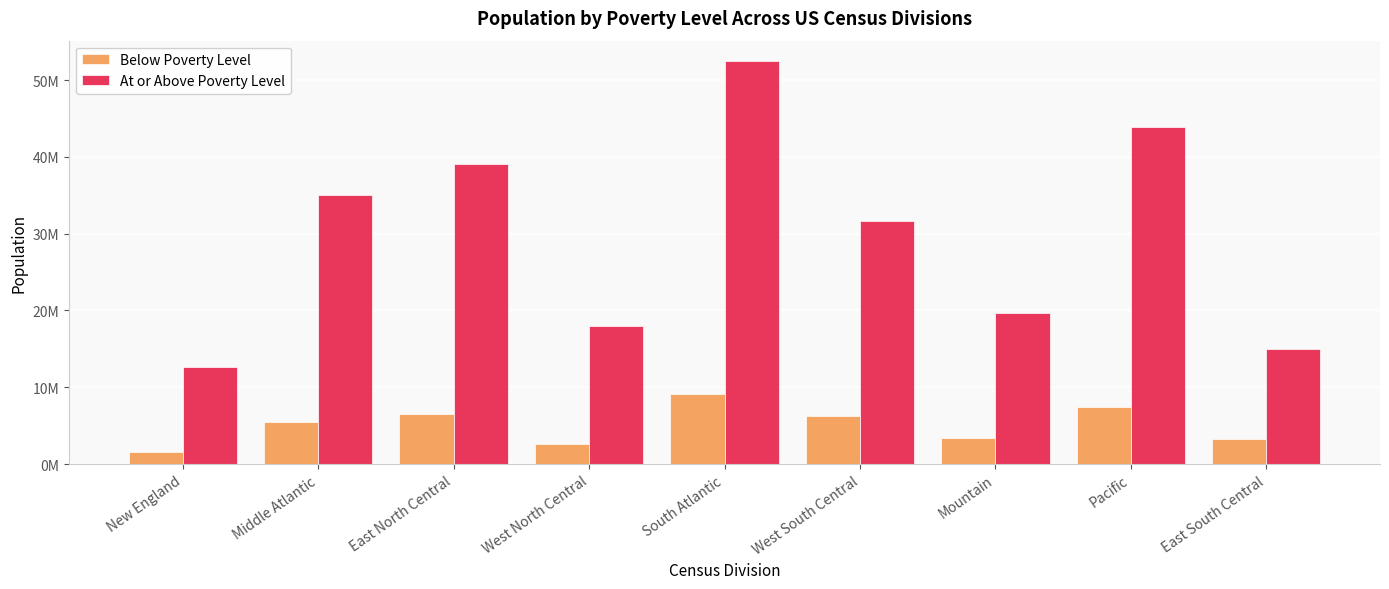

Reading left to right, transcribe all the data shown in this chart.

Below Poverty Level: New England=1553973	Middle Atlantic=5470260	East North Central=6519603	West North Central=2559891	South Atlantic=9133752	West South Central=6315883	Mountain=3334197	Pacific=7437134	East South Central=3325652
At or Above Poverty Level: New England=12684710	Middle Atlantic=34976428	East North Central=39044496	West North Central=17920546	South Atlantic=52504419	West South Central=31680808	Mountain=19674328	Pacific=43894408	East South Central=15018075